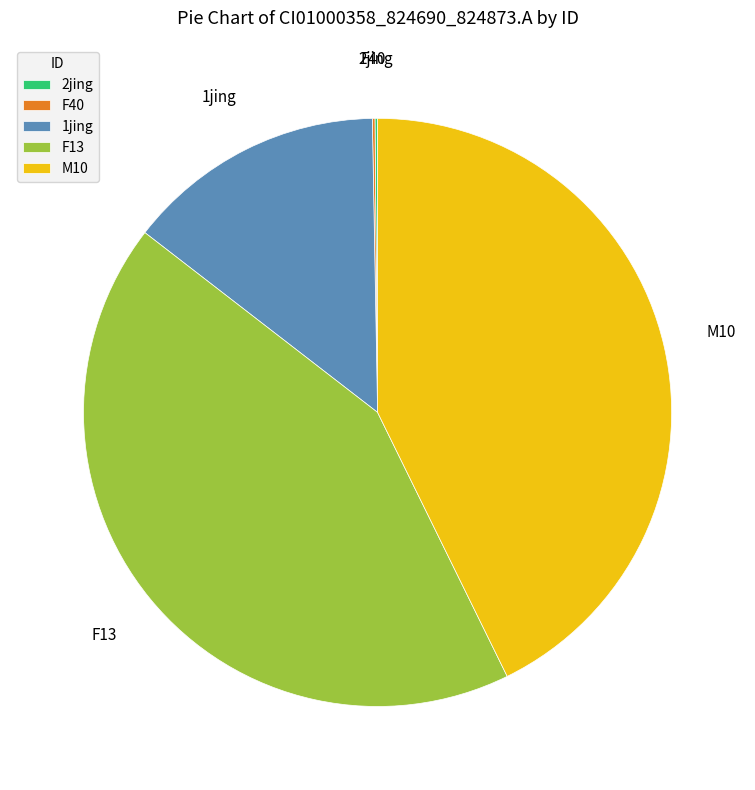

Is 1jing the majority of the pie?

No